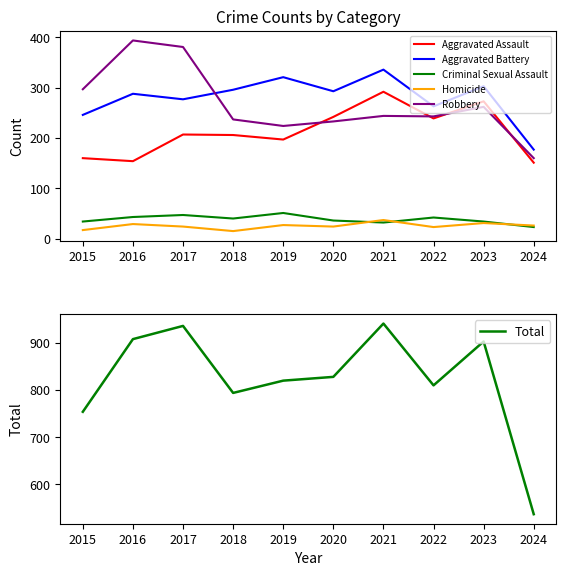

What is the value of the Aggravated Battery point at the 8th from the left?

263